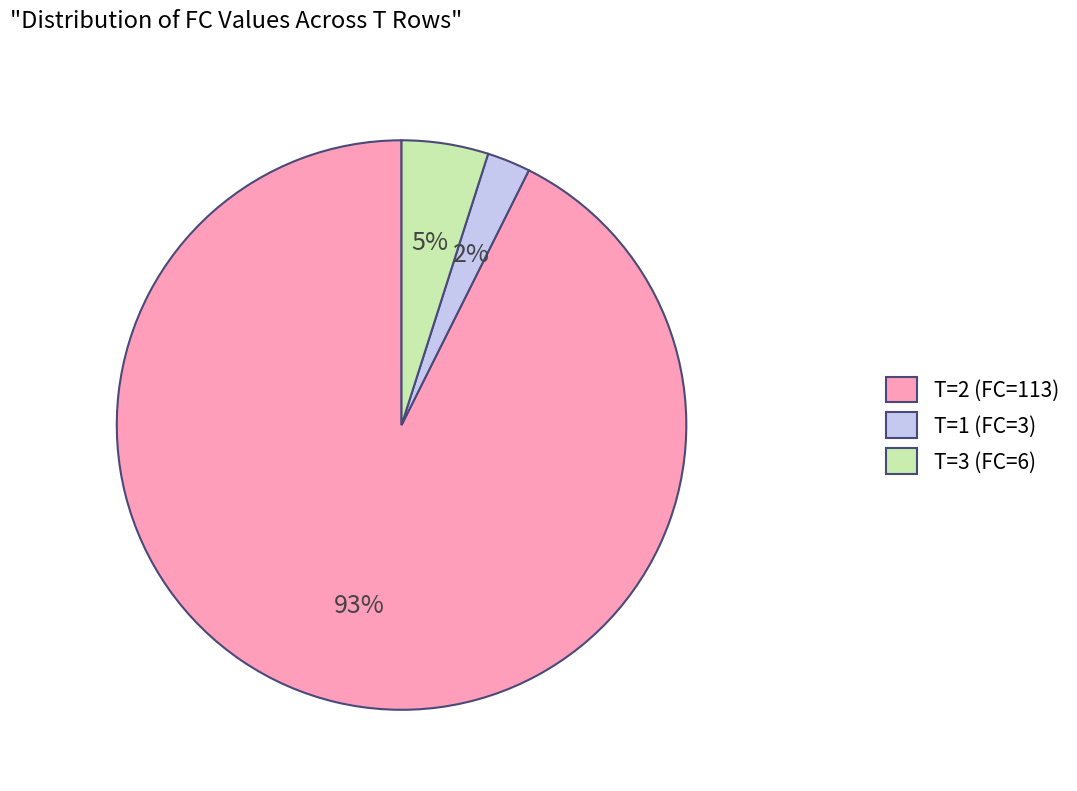

Which has a higher value, T=1 (FC=3) or T=2 (FC=113)?

T=2 (FC=113)